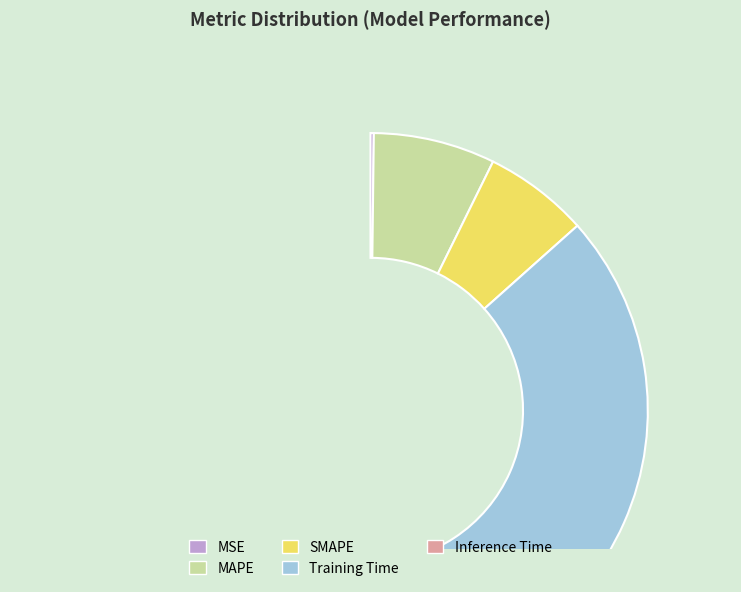

How many slices are in this pie chart?

5